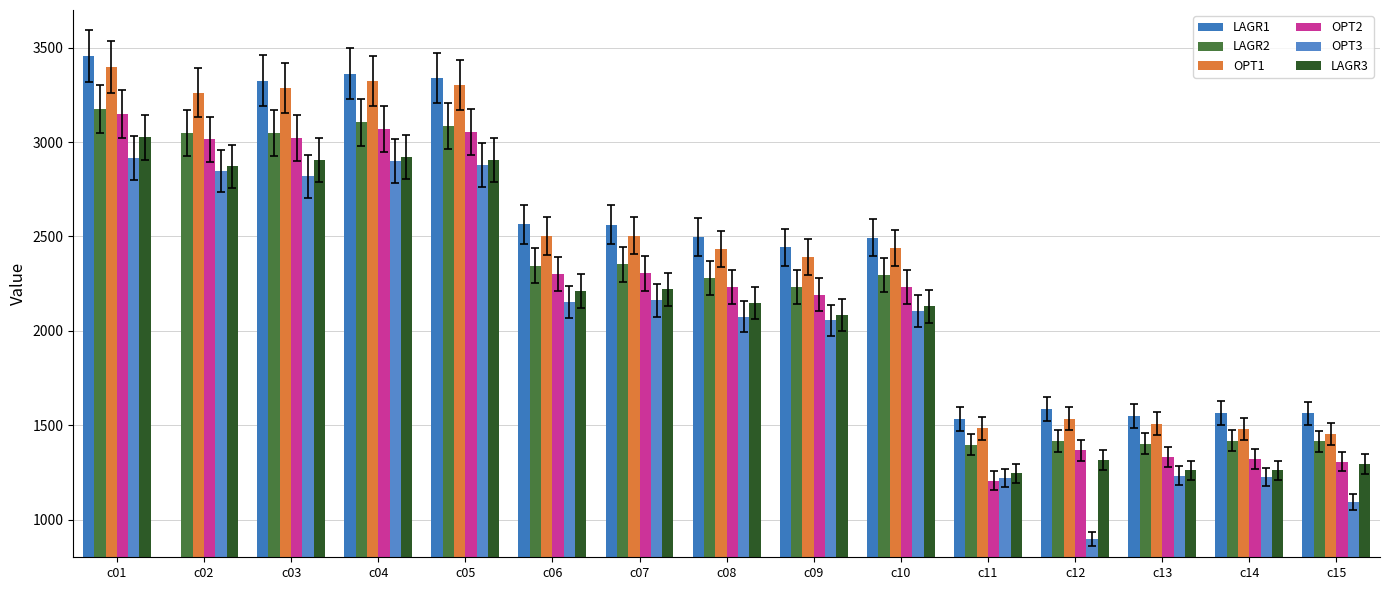

What is the difference between the second highest and second lowest values in the OPT3 series?

1807.9